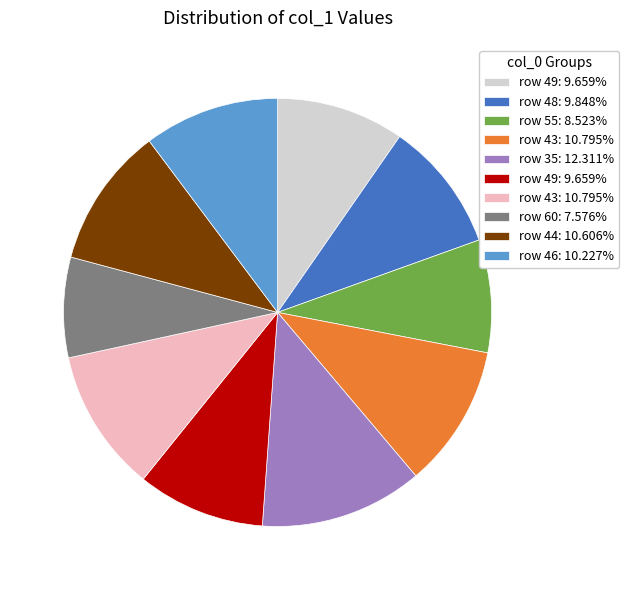

Does any single category account for the majority?

No